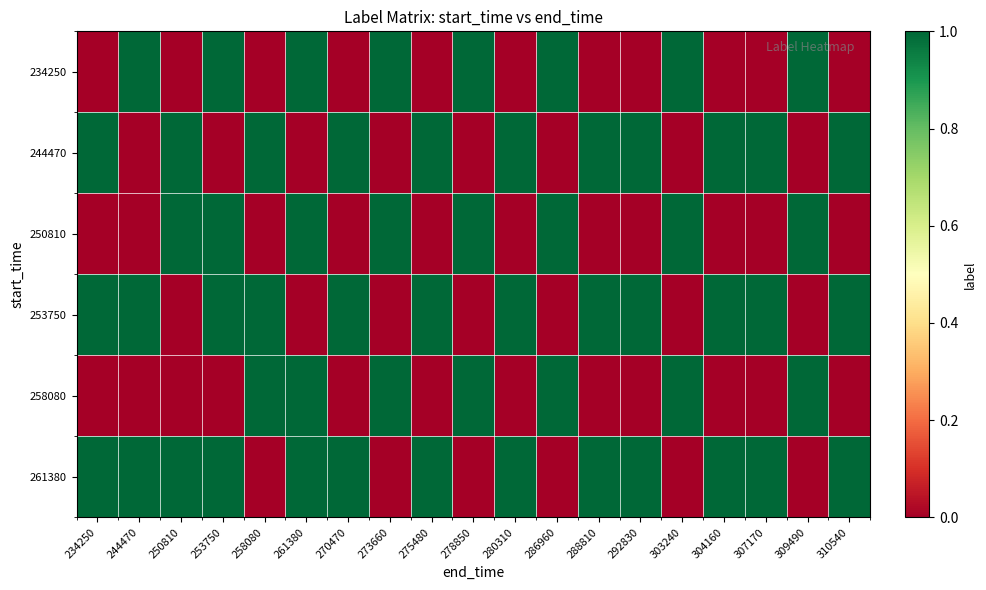

How many data points does each series have?

19